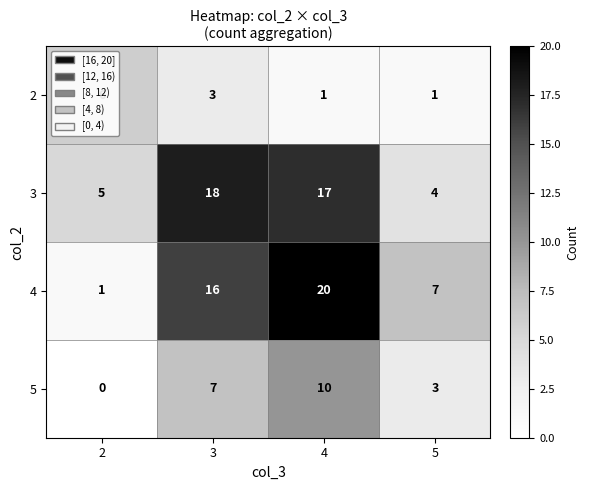

How many series are shown in this chart?

4